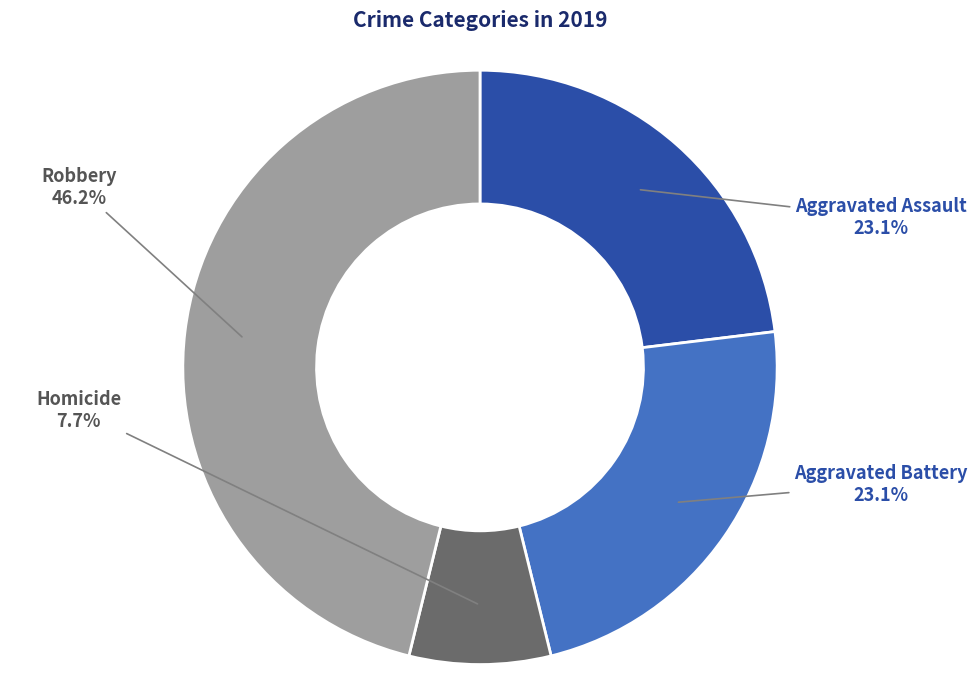

To the nearest percent, what is the difference between the largest and smallest slice percentages?

38%